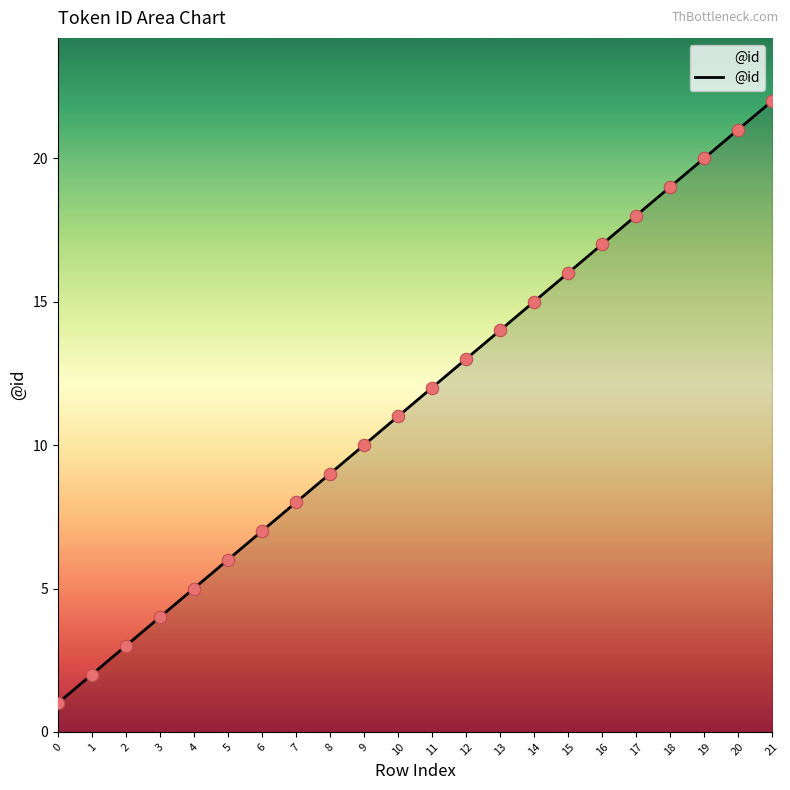

Approximately how many times larger is the value at 3 compared to 12?

0.3